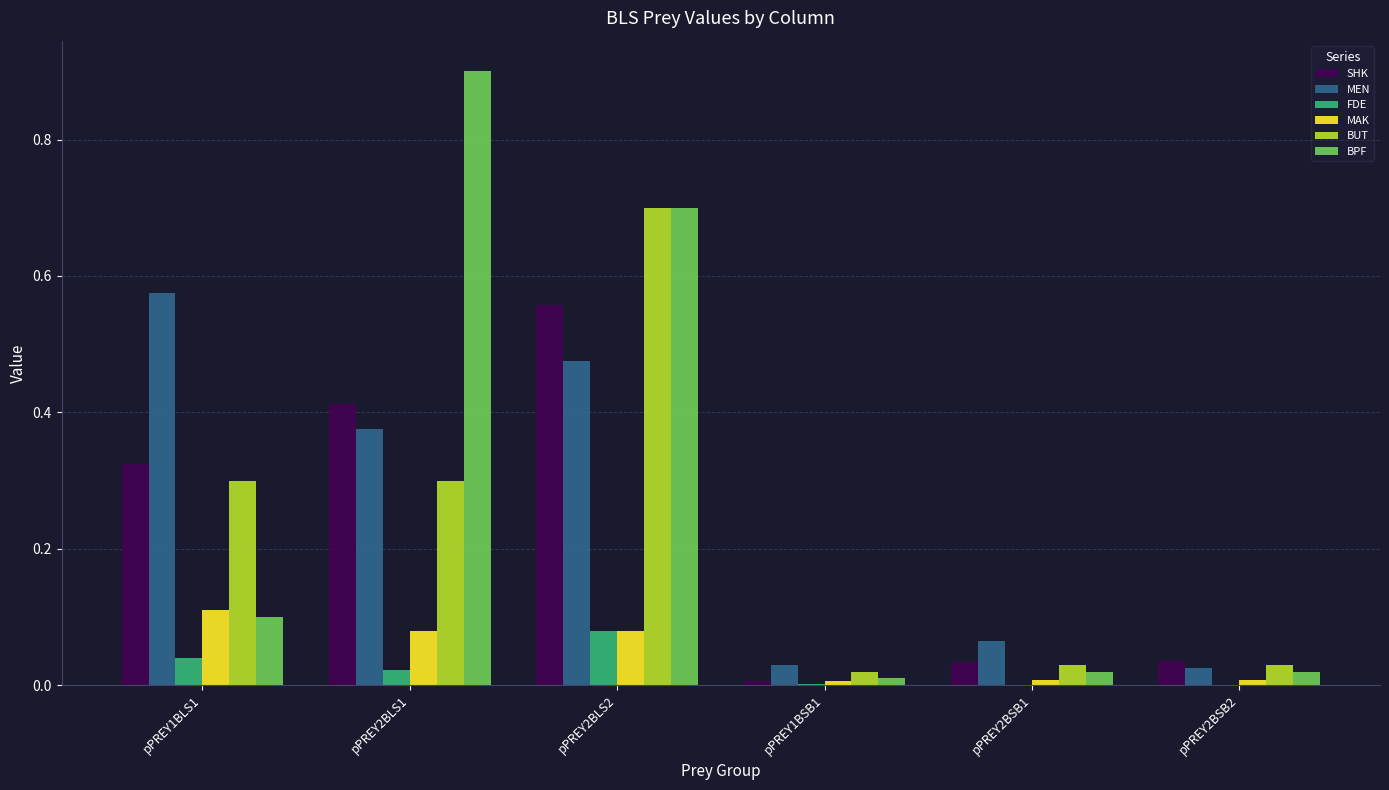

At which category is the sum across all series the highest?

pPREY2BLS2